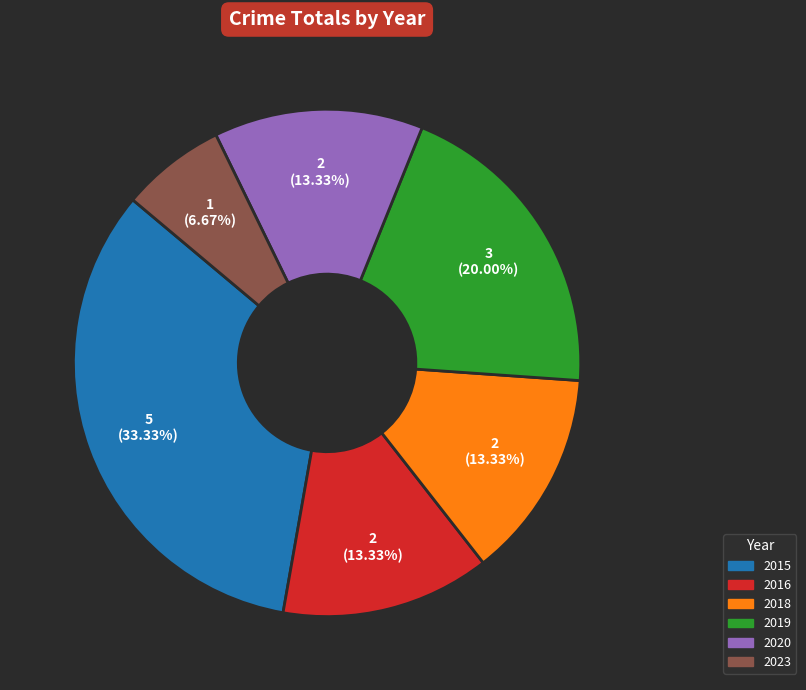

The 2018 slice represents 13% of the pie. True or false?

True